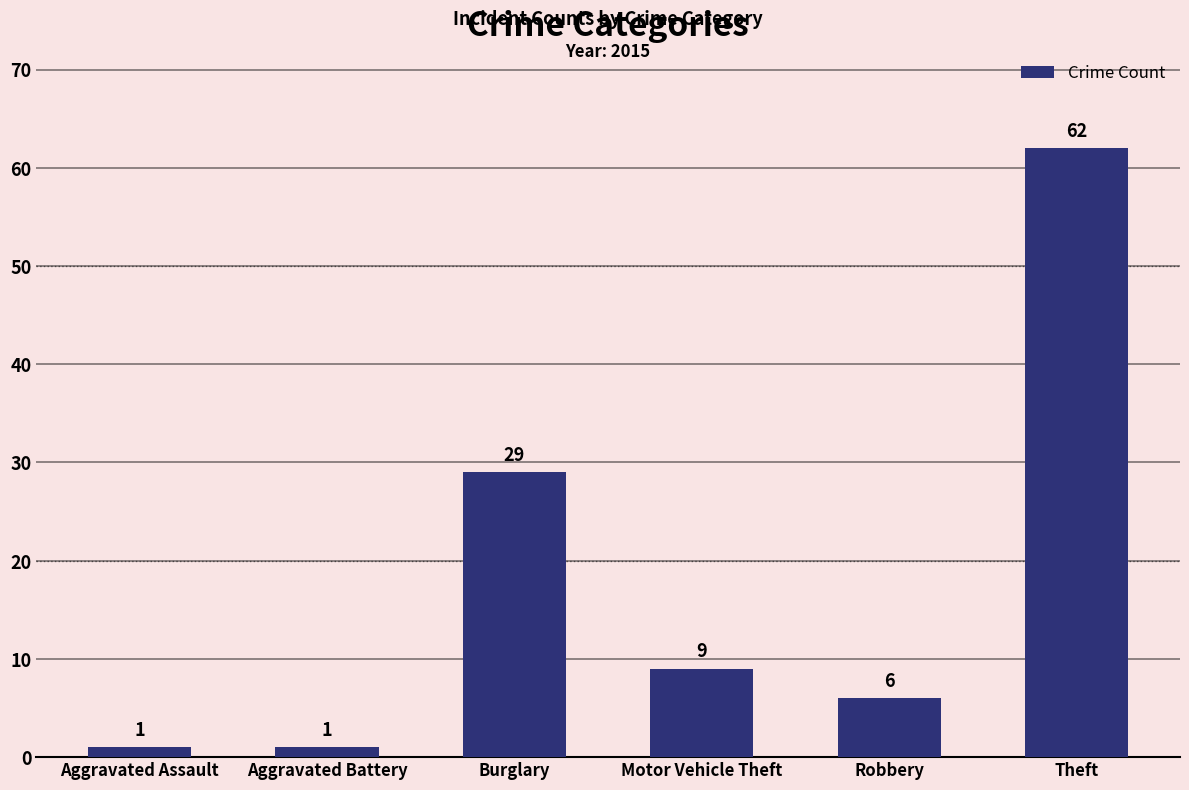

Reading left to right, what are all the values shown in this chart?

1	1	29	9	6	62